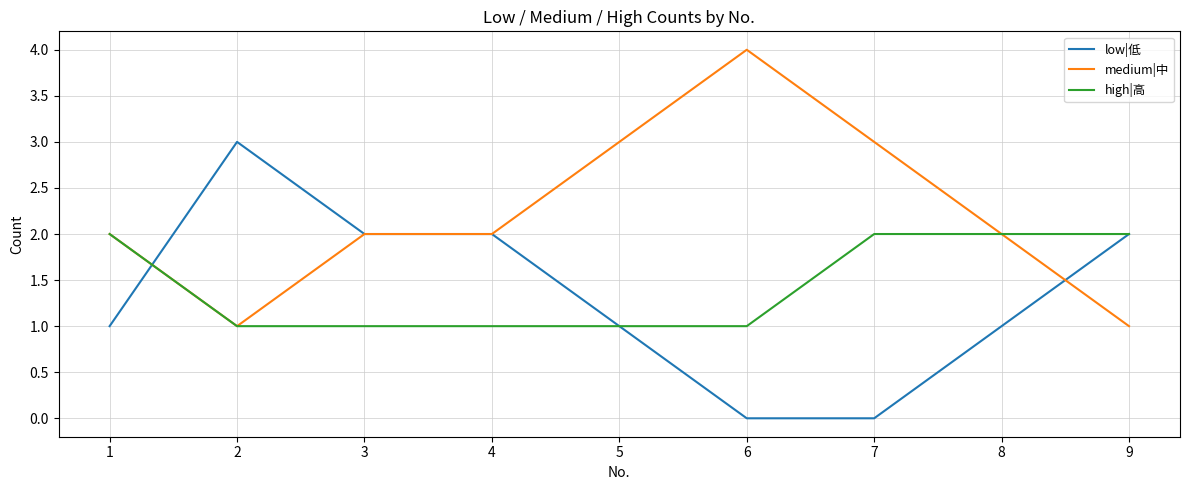

How many lines are shown in the chart?

3